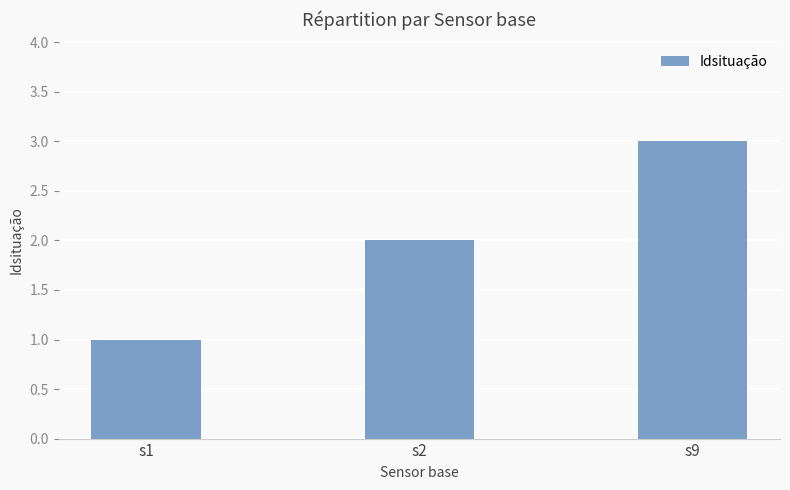

What is the sum of the values at s2 and s1?

3